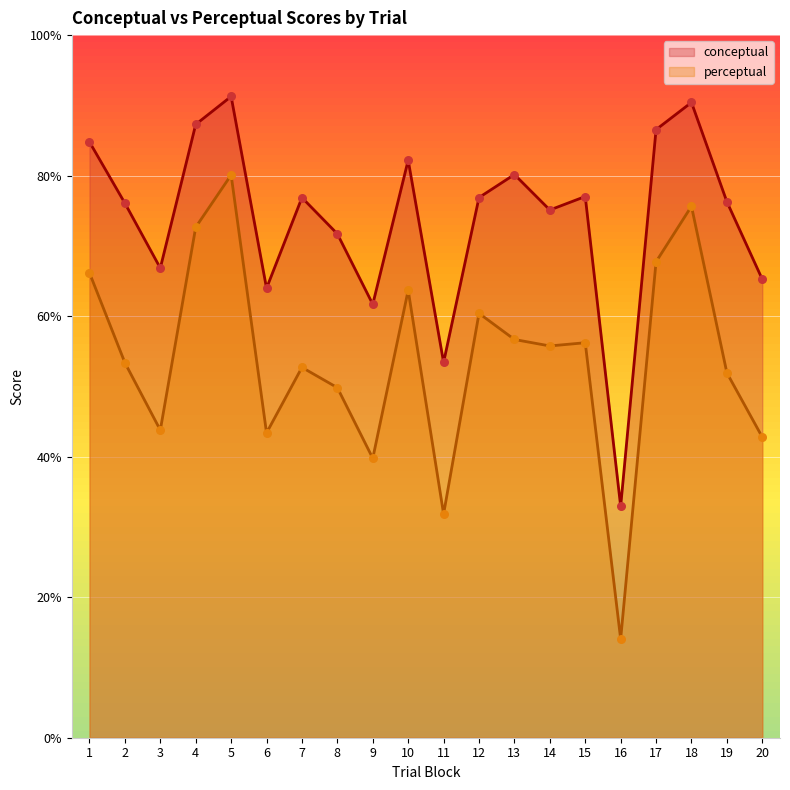

What is the total value across all series at 10?

145.9